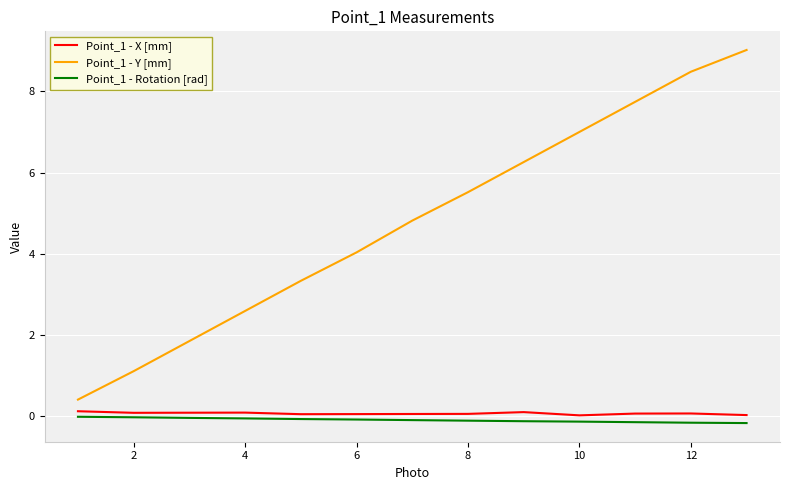

True or false: Point_1 - Rotation [rad] and Point_1 - Y [mm] intersect in this chart.

False